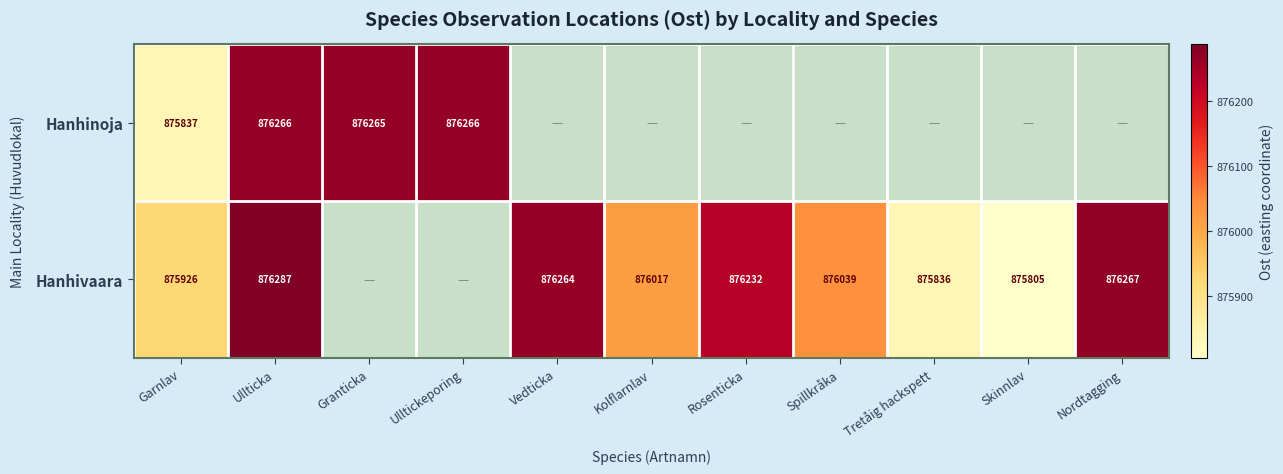

What is the difference between the Hanhivaara values at Skinnlav and Rosenticka?

427